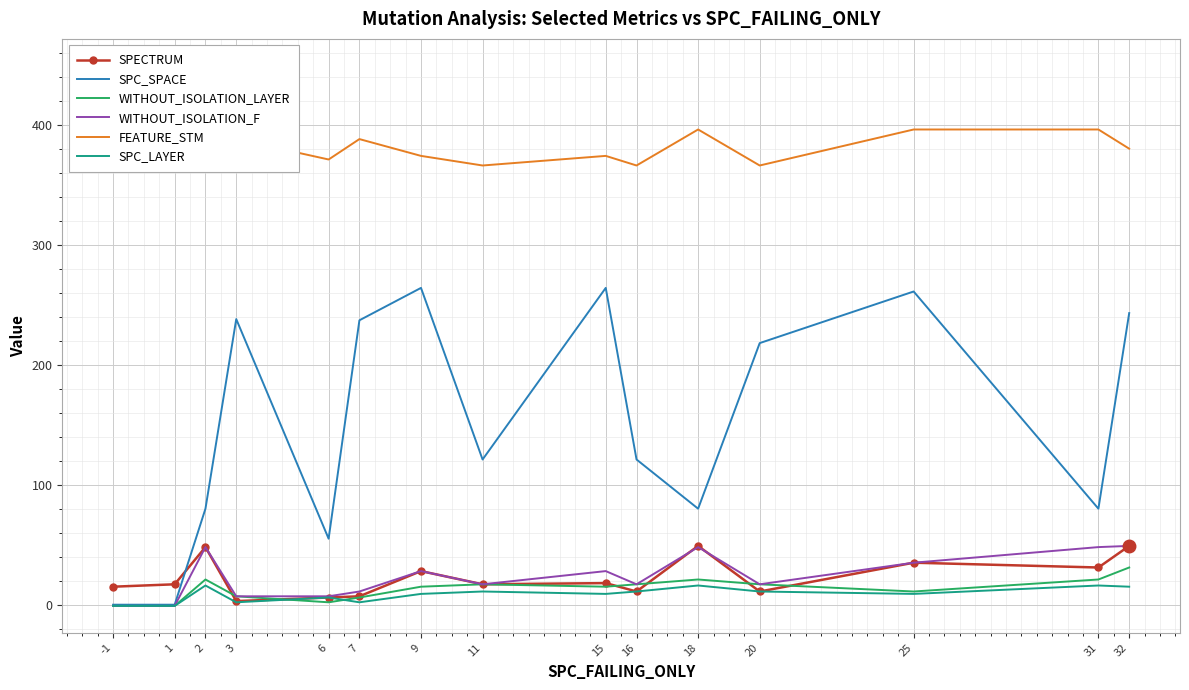

True or false: SPECTRUM has more than 0 interior local peaks.

True